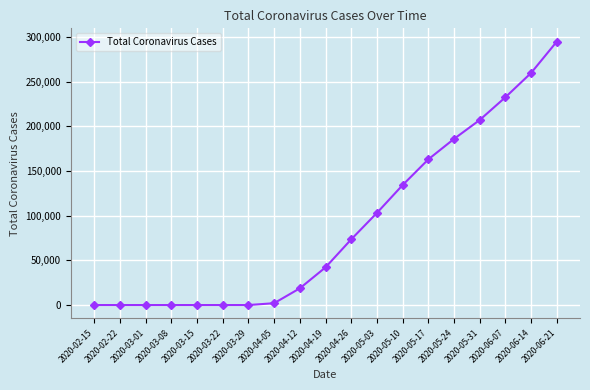

Reading left to right, what are all the values shown in this chart?

2020-02-15=0	2020-02-22=0	2020-03-01=0	2020-03-08=0	2020-03-15=0	2020-03-22=0	2020-03-29=0	2020-04-05=2056	2020-04-12=18704	2020-04-19=42164	2020-04-26=73522	2020-05-03=103135	2020-05-10=134306	2020-05-17=163103	2020-05-24=186000	2020-05-31=207191	2020-06-07=232664	2020-06-14=259900	2020-06-21=295011